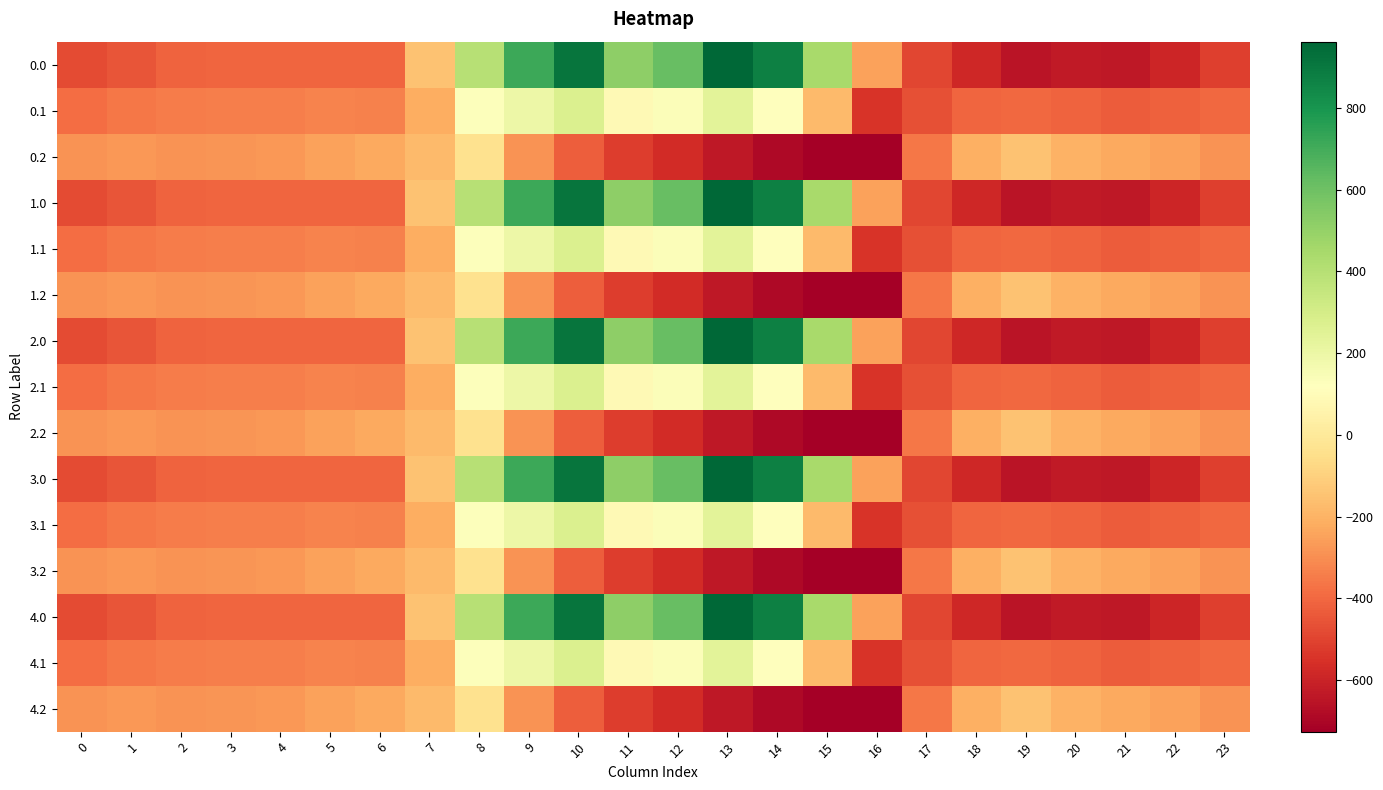

What is the total value across all series at 3?

-5140.1